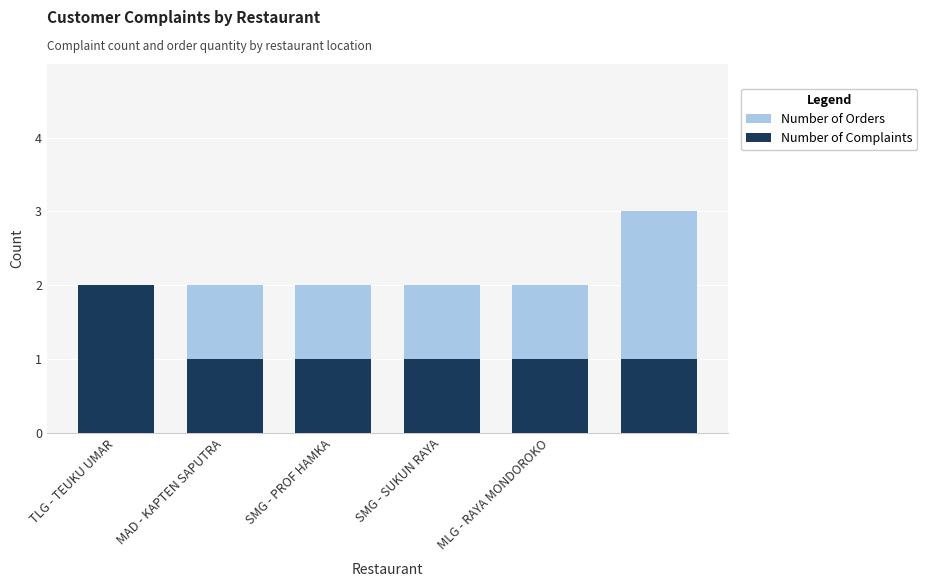

How many Number of Complaints values are between 1 and 2?

6